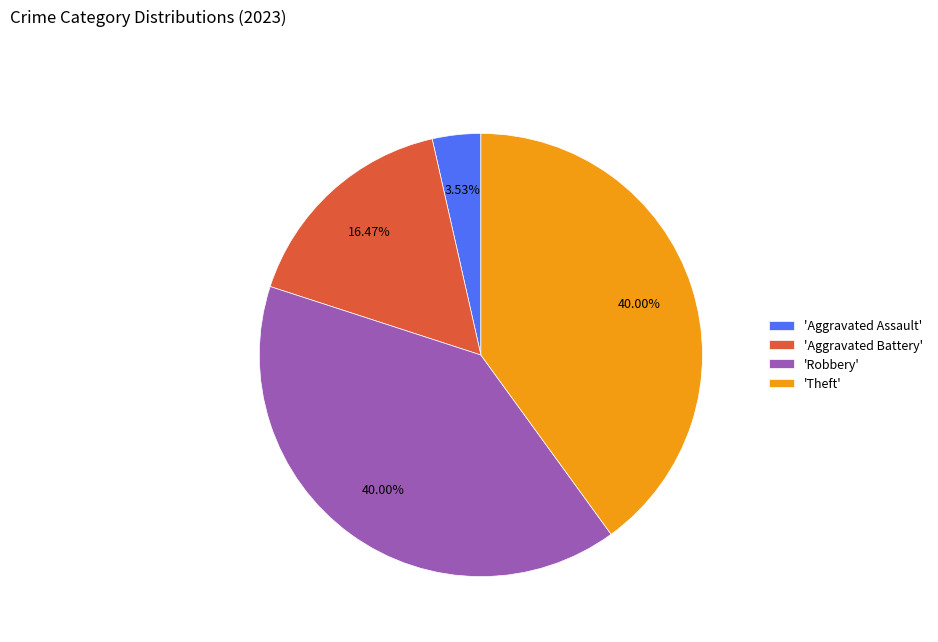

Does 'Theft' represent more than half of the total?

No